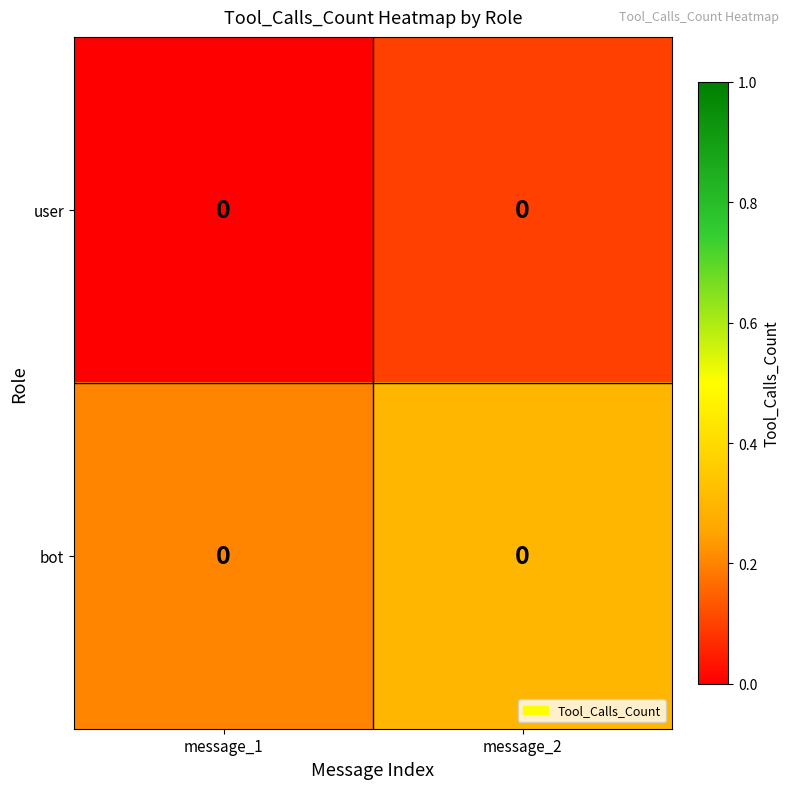

What is the greatest value displayed?

0.3